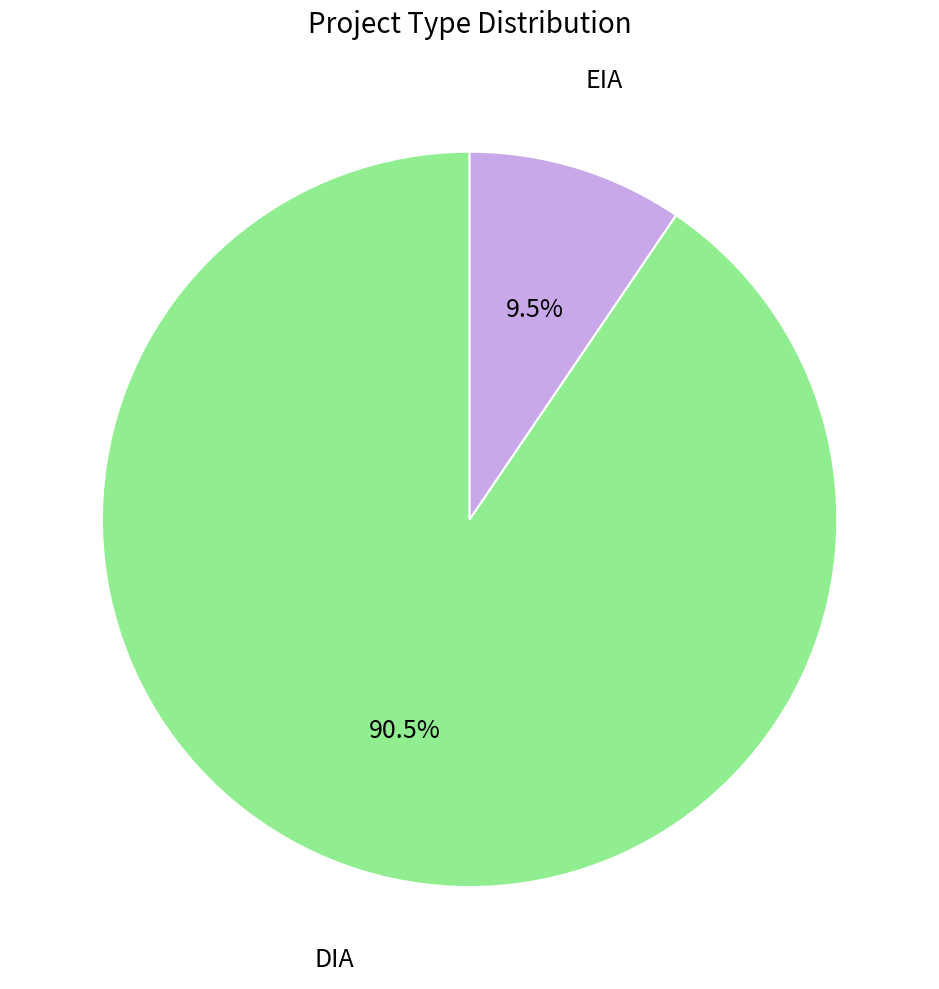

Between DIA and EIA, which is larger?

DIA